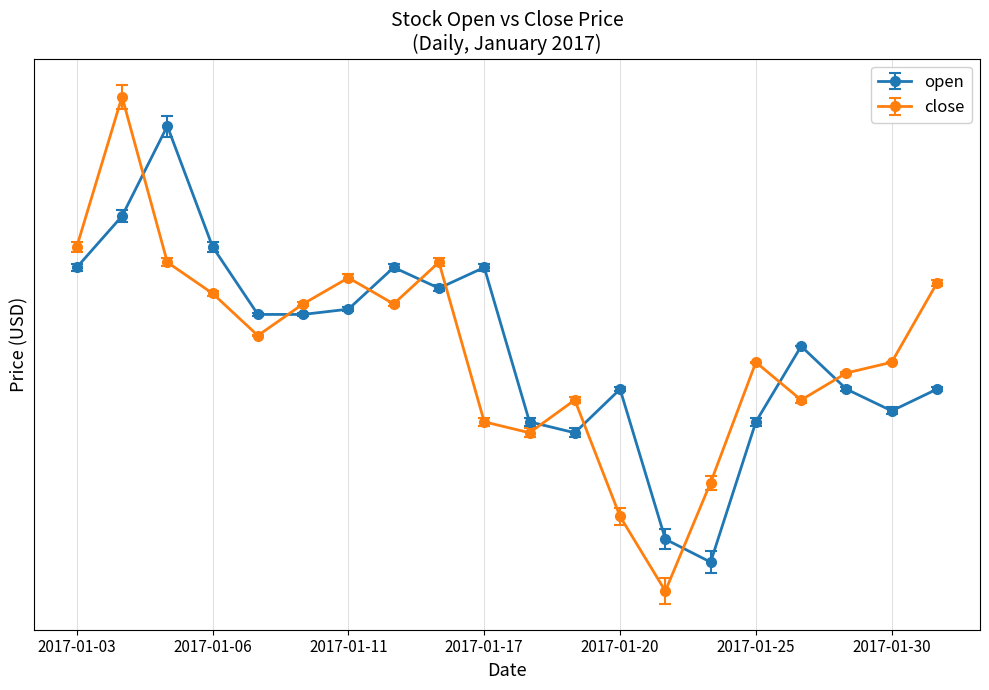

Between 2017-01-04 and 2017-01-23, which series saw the biggest shift?

close